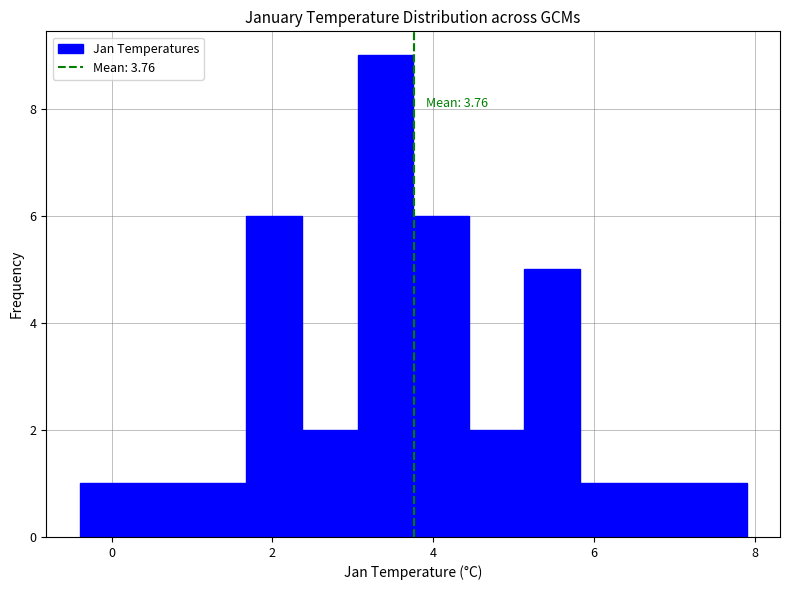

Around what value on the x-axis is the tallest bar? Give the approximate position of its centre, as read against the axis.

3.4